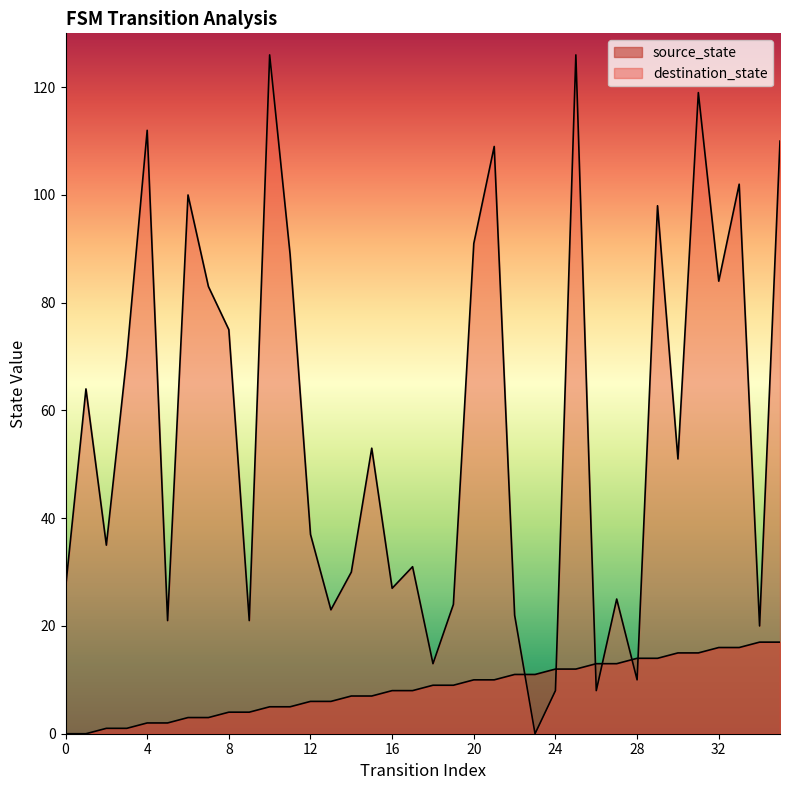

Reading left to right, extract all data points from this chart.

source_state: 0	0	1	1	2	2	3	3	4	4	5	5	6	6	7	7	8	8	9	9	10	10	11	11	12	12	13	13	14	14	15	15	16	16	17	17
destination_state: 27	64	35	70	112	21	100	83	75	21	126	89	37	23	30	53	27	31	13	24	91	109	22	0	8	126	8	25	10	98	51	119	84	102	20	110